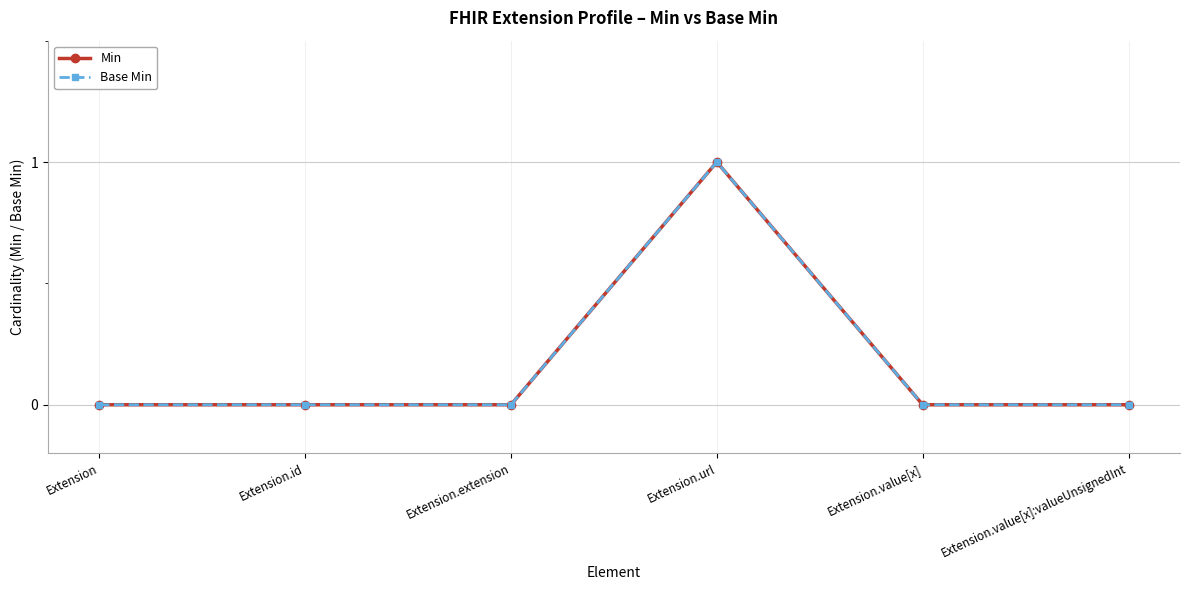

Is this an area chart (filled region under the line)?

No